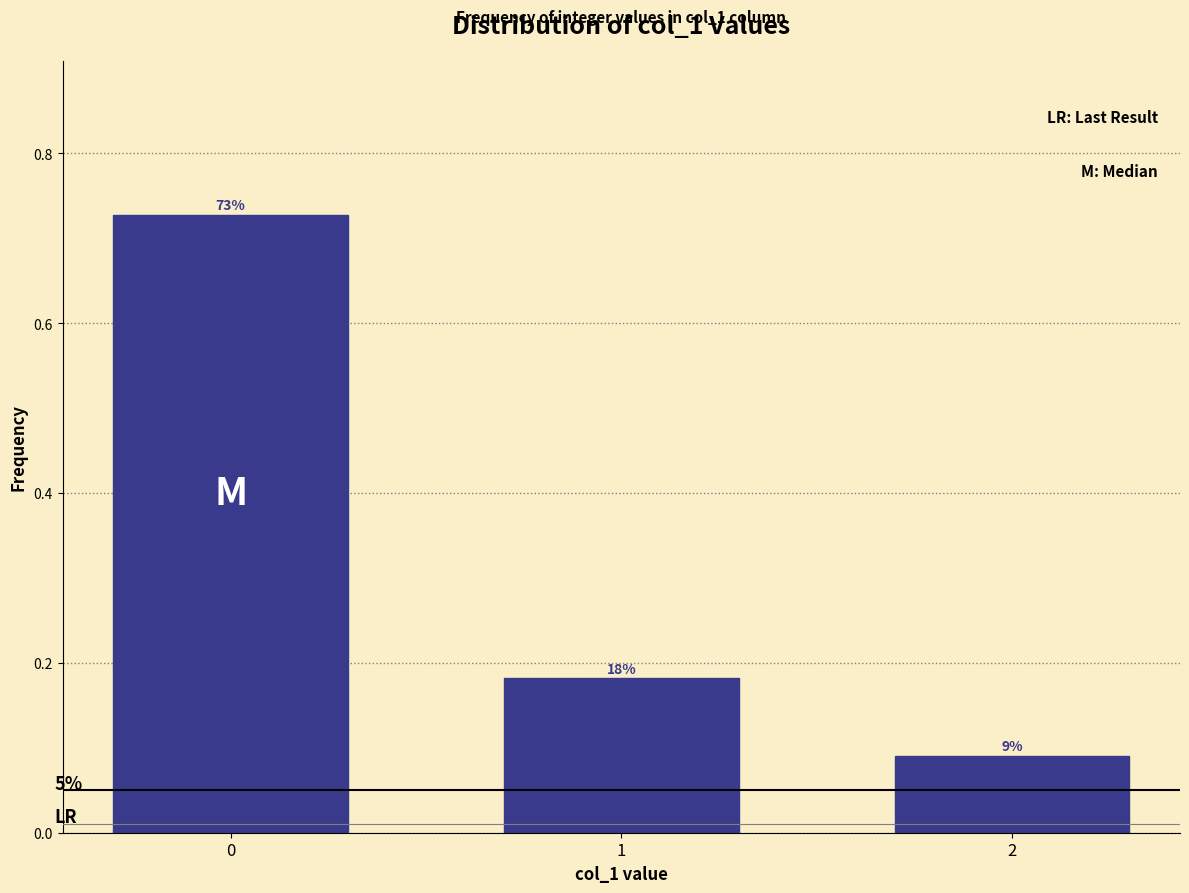

How many bars are there in total?

3